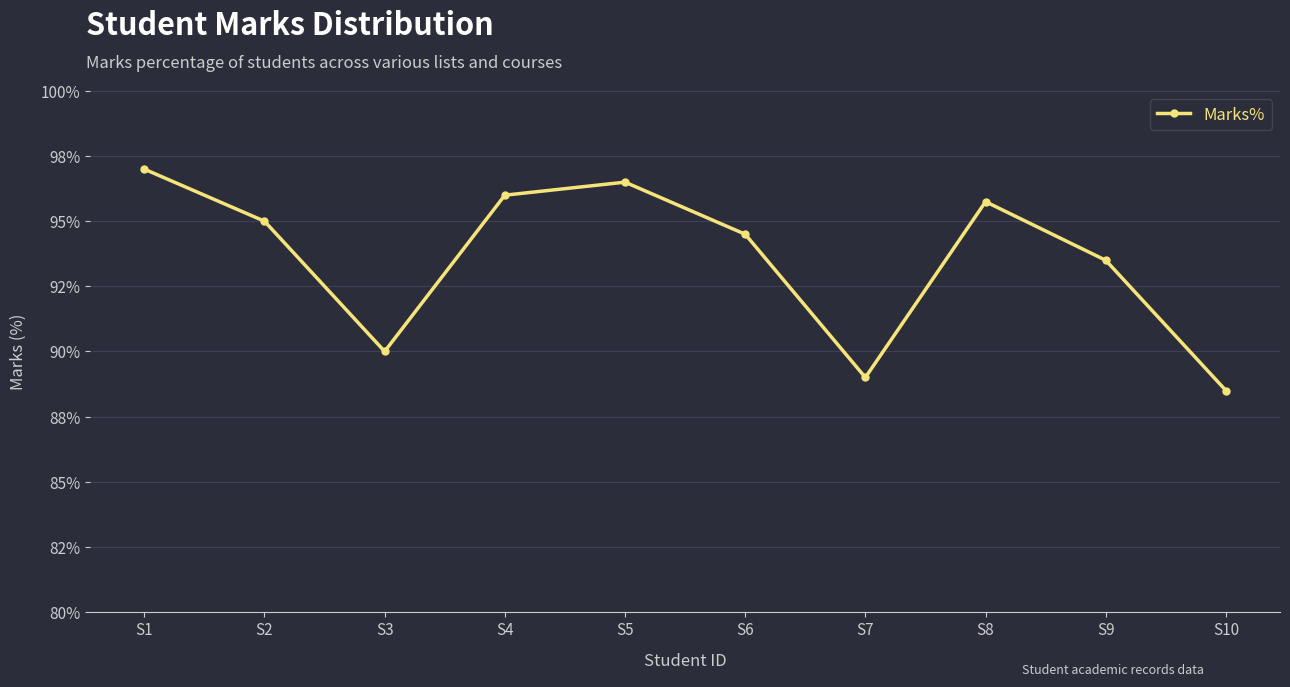

How many lines are shown in the chart?

1